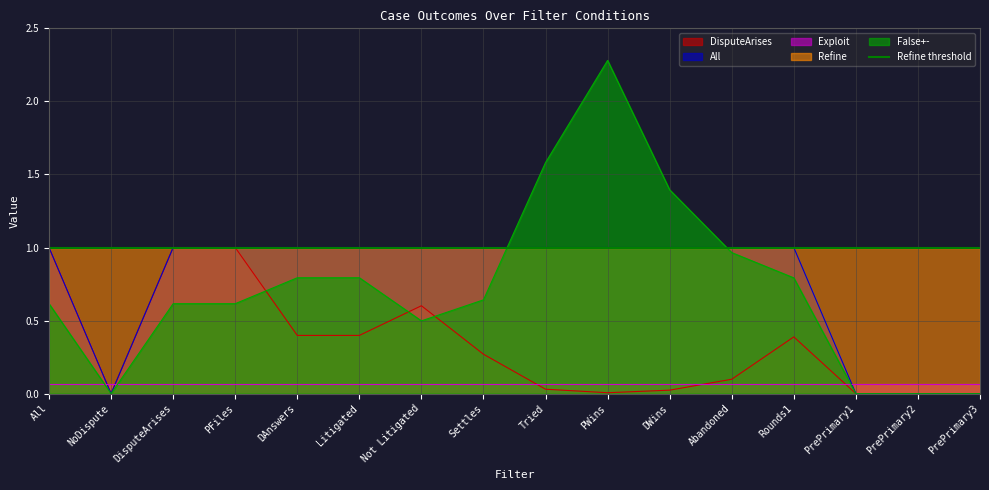

Is it true that False+- equals 0.8 at Rounds1?

True